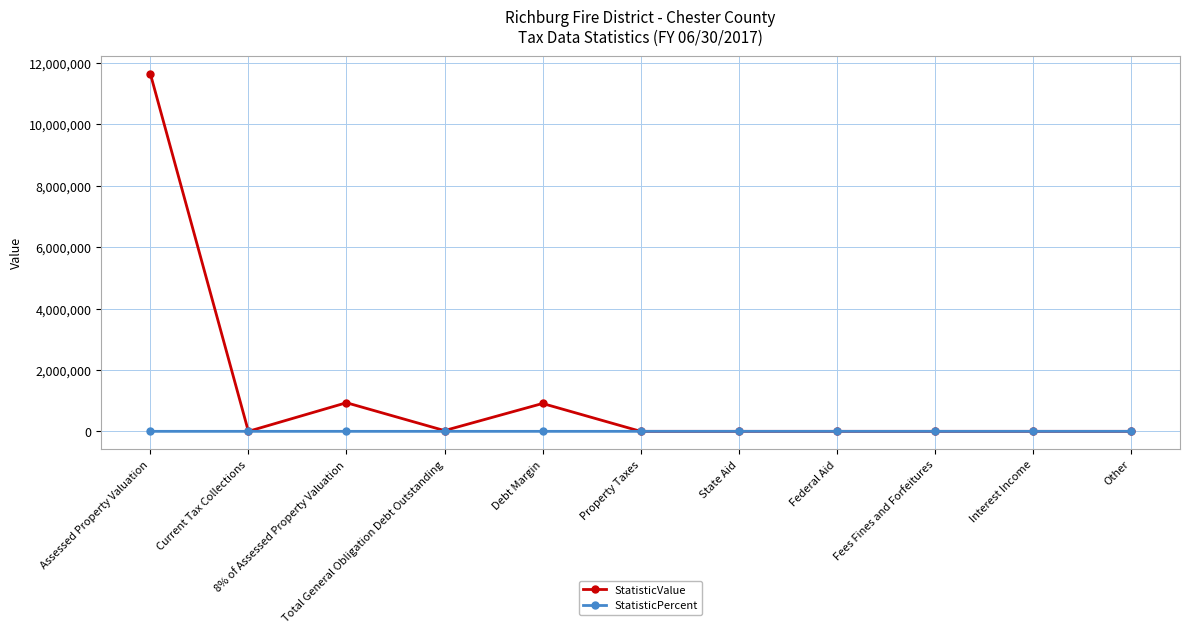

The value of StatisticValue at Debt Margin is 907832. True or false?

True